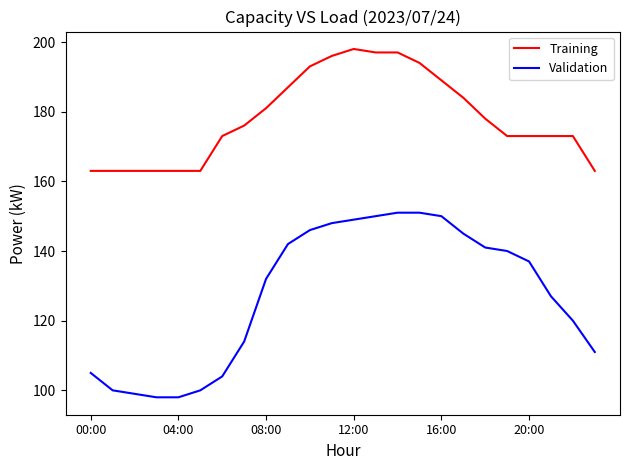

Which series has the widest spread of values?

Validation